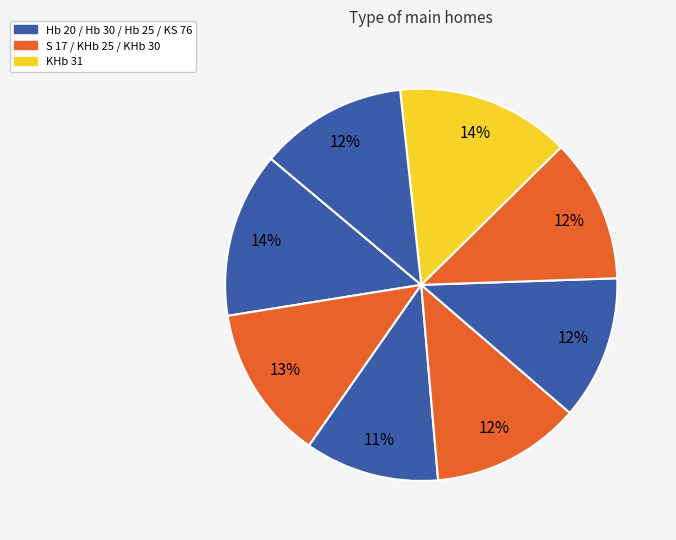

Is there a majority slice in this chart?

No